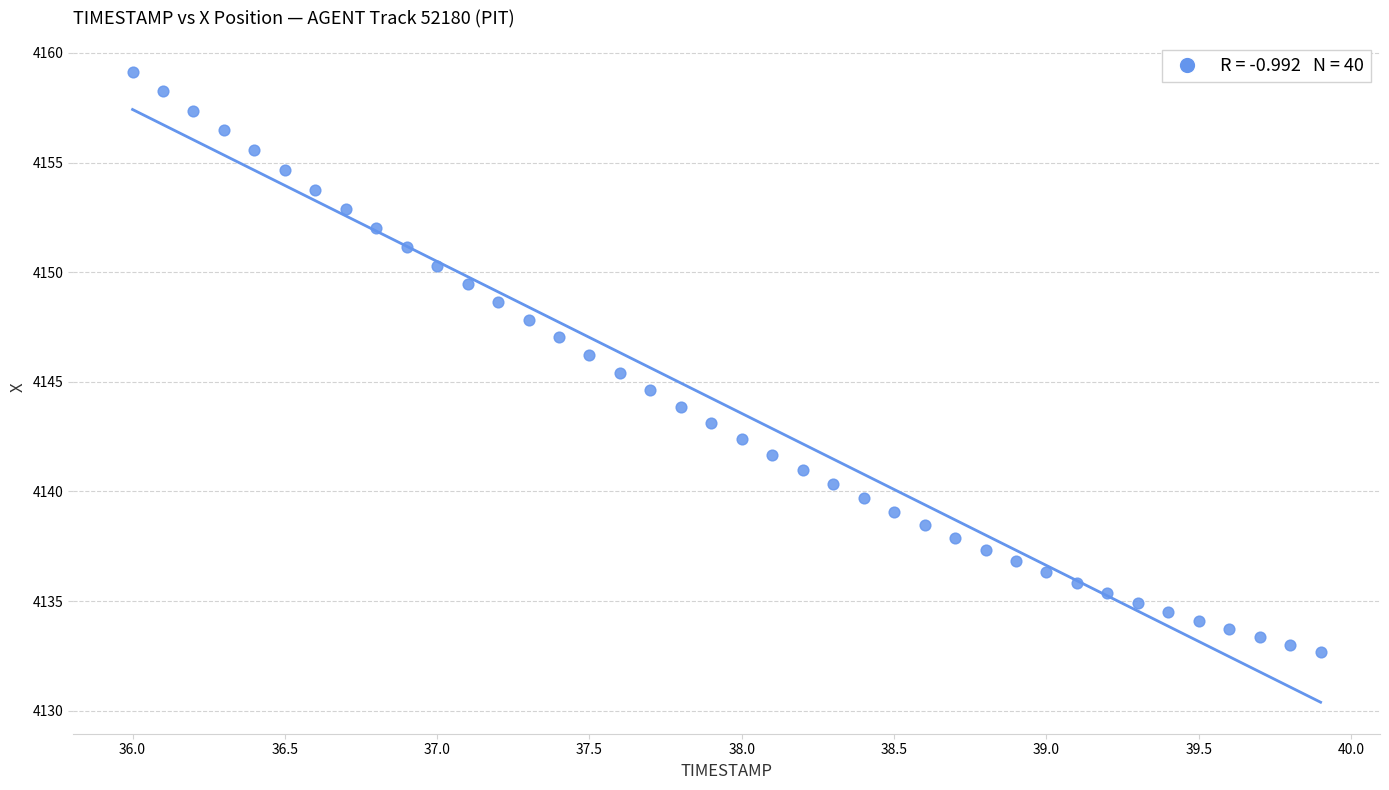

What is the range of X values (max minus min)?

3.9